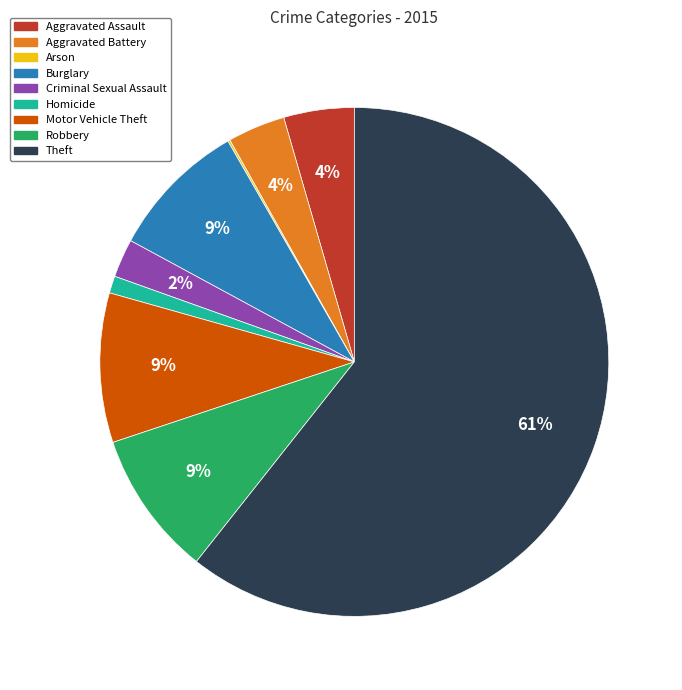

The Burglary slice represents 9% of the pie. True or false?

True